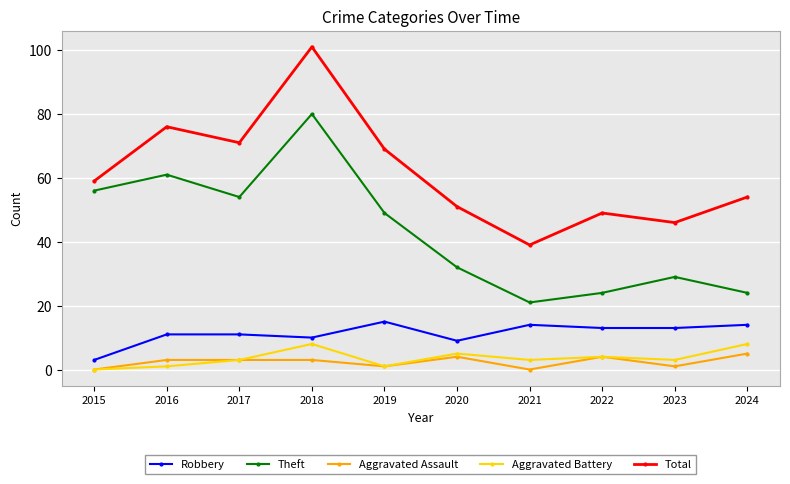

True or false: Aggravated Battery and Theft cross at least once.

False